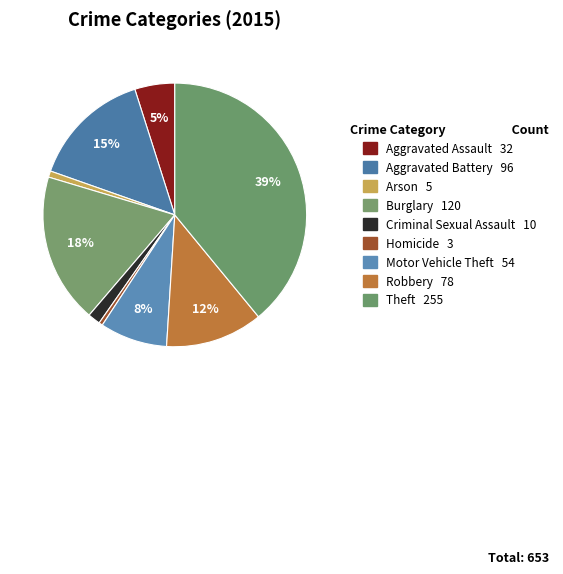

Count the number of slices in the pie.

9